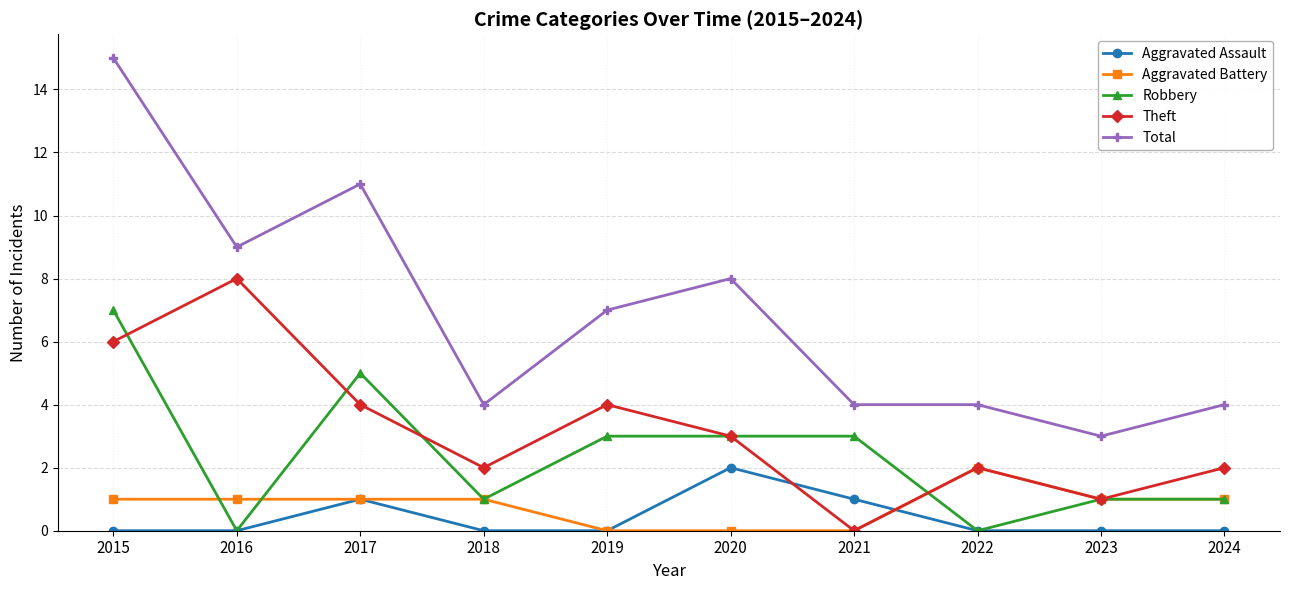

In Theft, how many points are higher than both neighbors (excluding endpoints)?

3